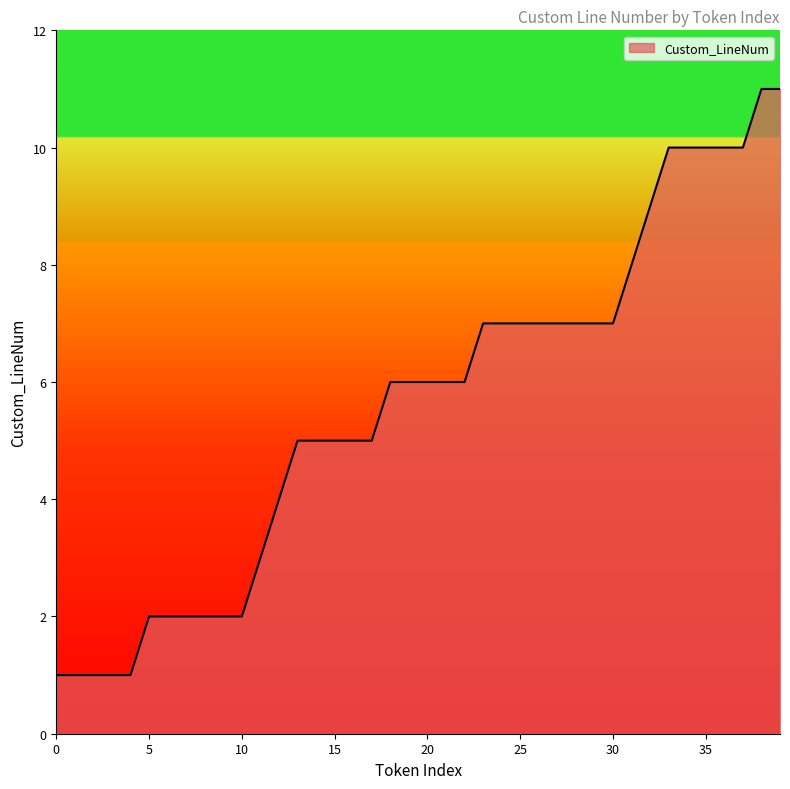

Does the chart have visible grid lines?

No